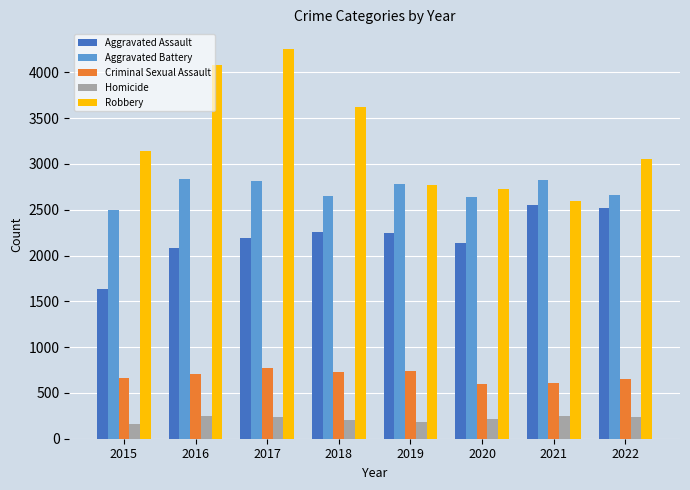

At which label does Robbery reach its minimum?

2021